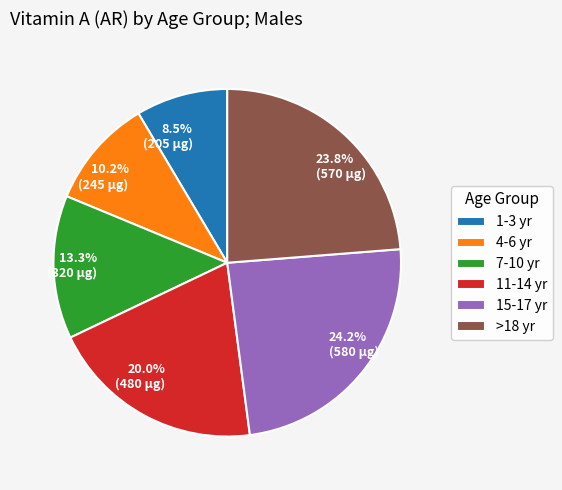

Which has a higher value, >18 yr or 7-10 yr?

>18 yr